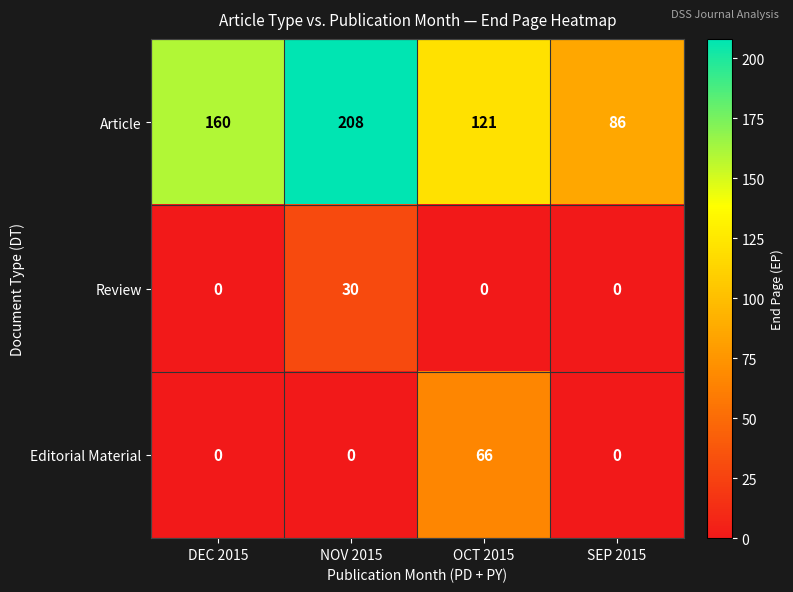

Reading left to right, what are all the values shown in this chart?

Article: DEC 2015=160	NOV 2015=208	OCT 2015=121	SEP 2015=86
Review: DEC 2015=0	NOV 2015=30	OCT 2015=0	SEP 2015=0
Editorial Material: DEC 2015=0	NOV 2015=0	OCT 2015=66	SEP 2015=0